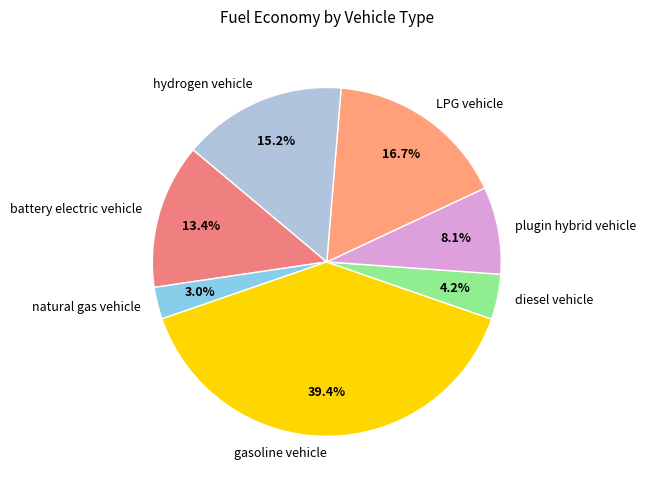

Which slice is the largest?

gasoline vehicle